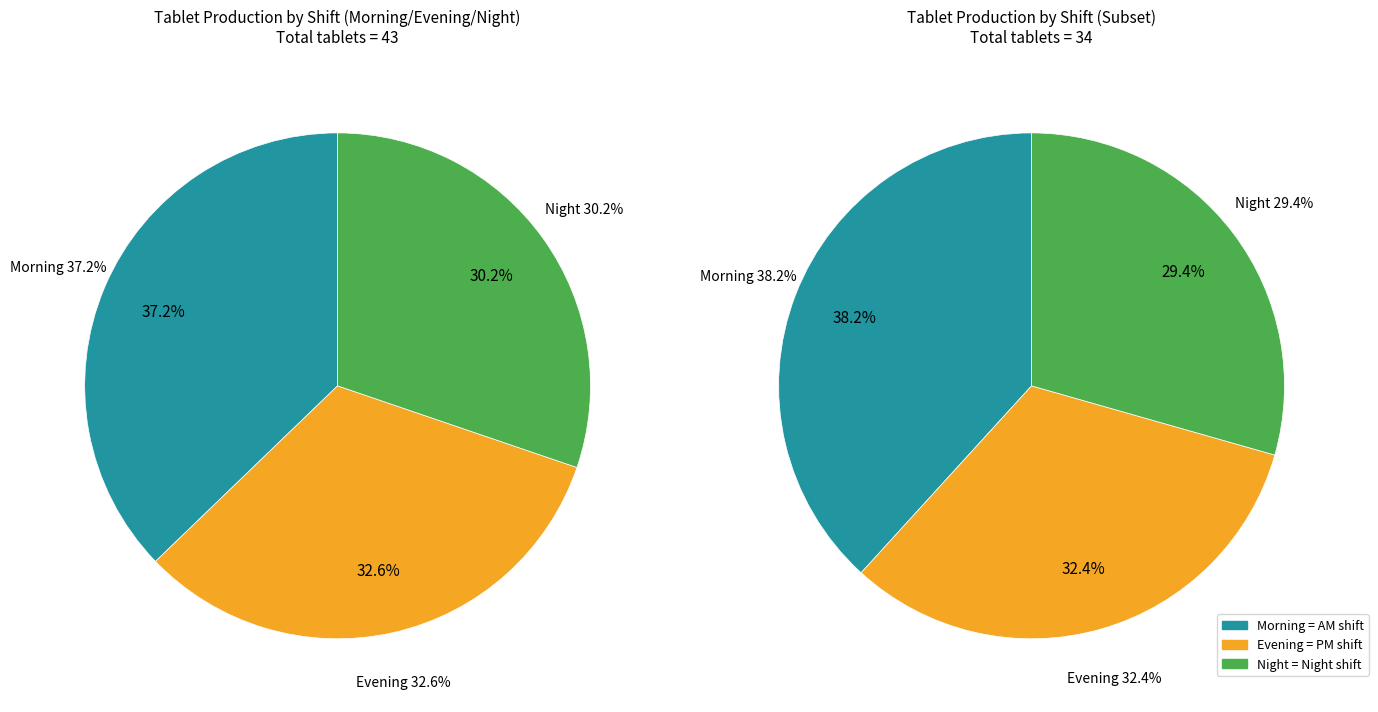

To the nearest percent, what is the difference between the largest and smallest slice percentages?

7%